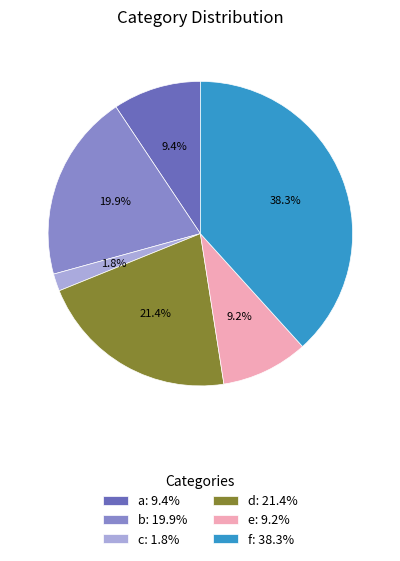

Does b account for over 50% of the chart?

No